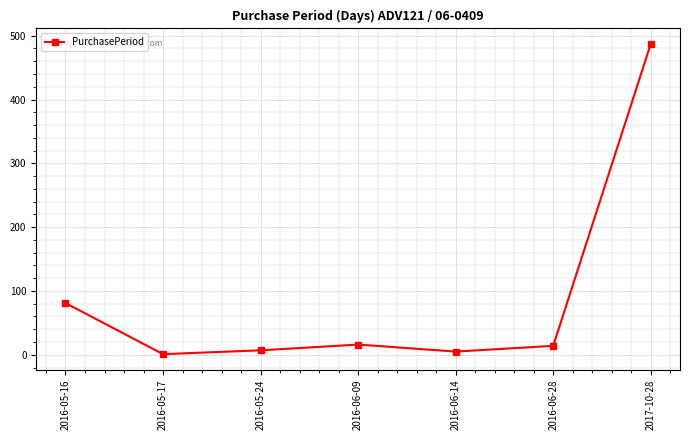

How many points are lower than both their immediate neighbors (excluding endpoints)?

2